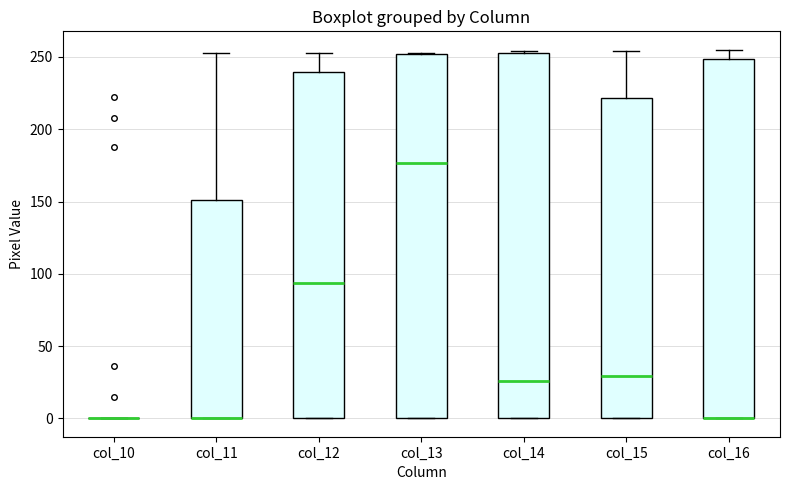

Reading left to right, read every box against the y-axis: the position of its median line, the range the box covers, and the ends of its whiskers. The values are not printed on the chart, so give them approximately, as read against the axis.

col_10: box collapsed to a line at 0, whiskers 0 to 0
col_11: median 0 (drawn on the box's lower edge), box 0 to 150, whiskers 0 to 255
col_12: median 95, box 0 to 240, whiskers 0 to 255
col_13: median 175, box 0 to 250, whiskers 0 to 255
col_14: median 25, box 0 to 255, whiskers 0 to 255
col_15: median 30, box 0 to 220, whiskers 0 to 255
col_16: median 0 (drawn on the box's lower edge), box 0 to 250, whiskers 0 to 255